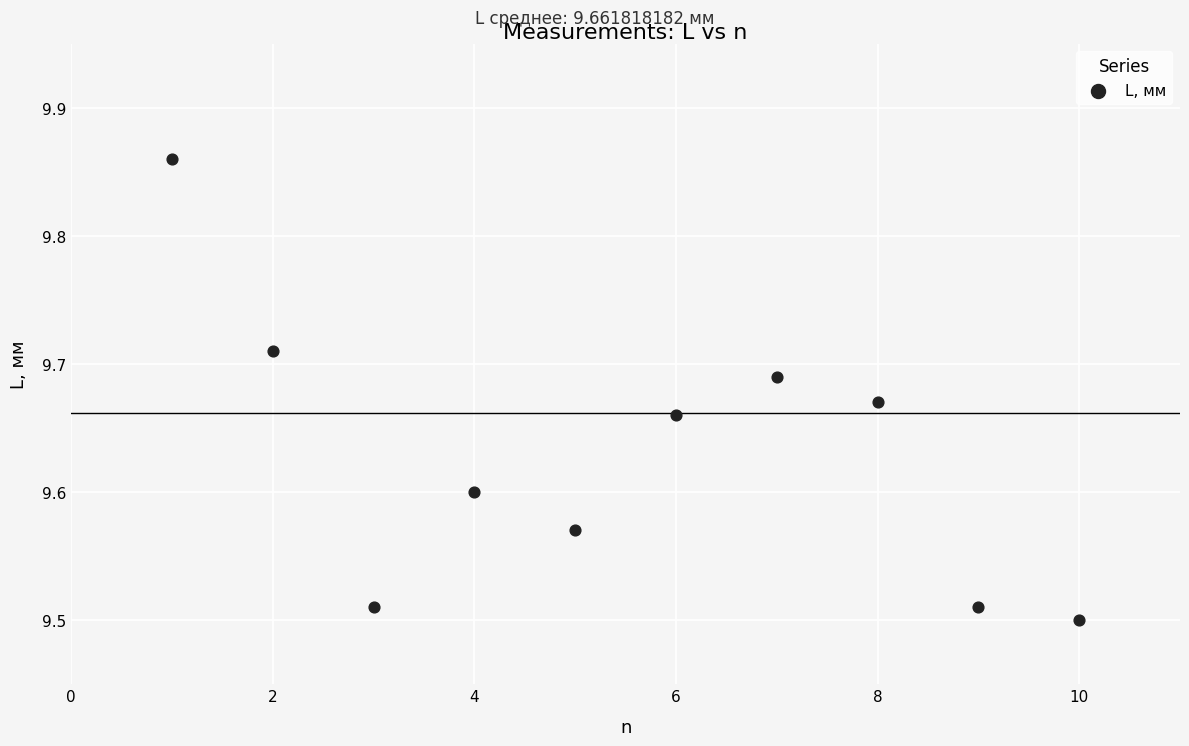

What is the average X value?

5.5